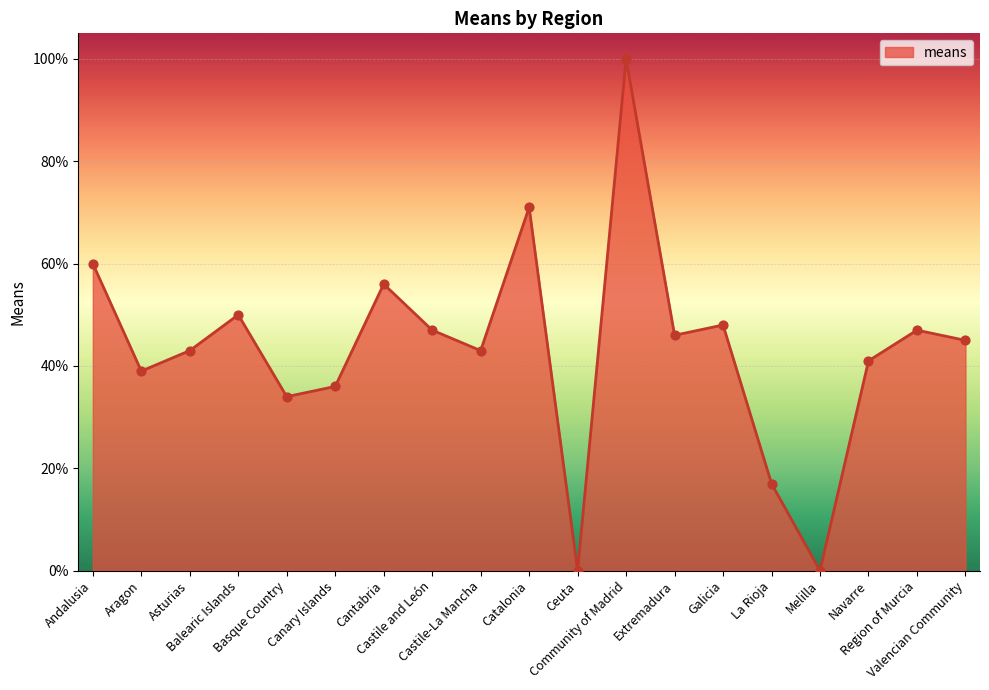

Approximately how many times larger is the value at Galicia compared to Navarre?

1.2